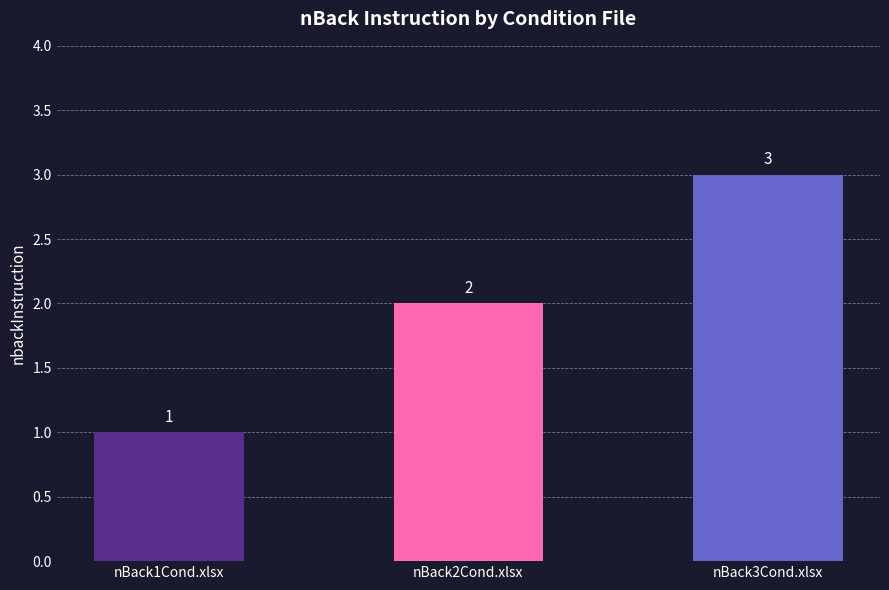

How many values are between 1 and 3?

3